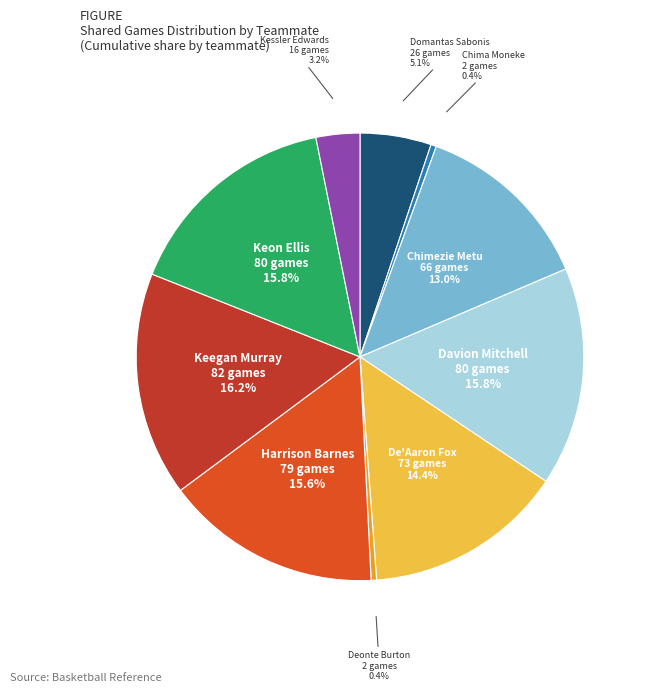

What is the total percentage of Domantas Sabonis and Keegan Murray?

21.3%